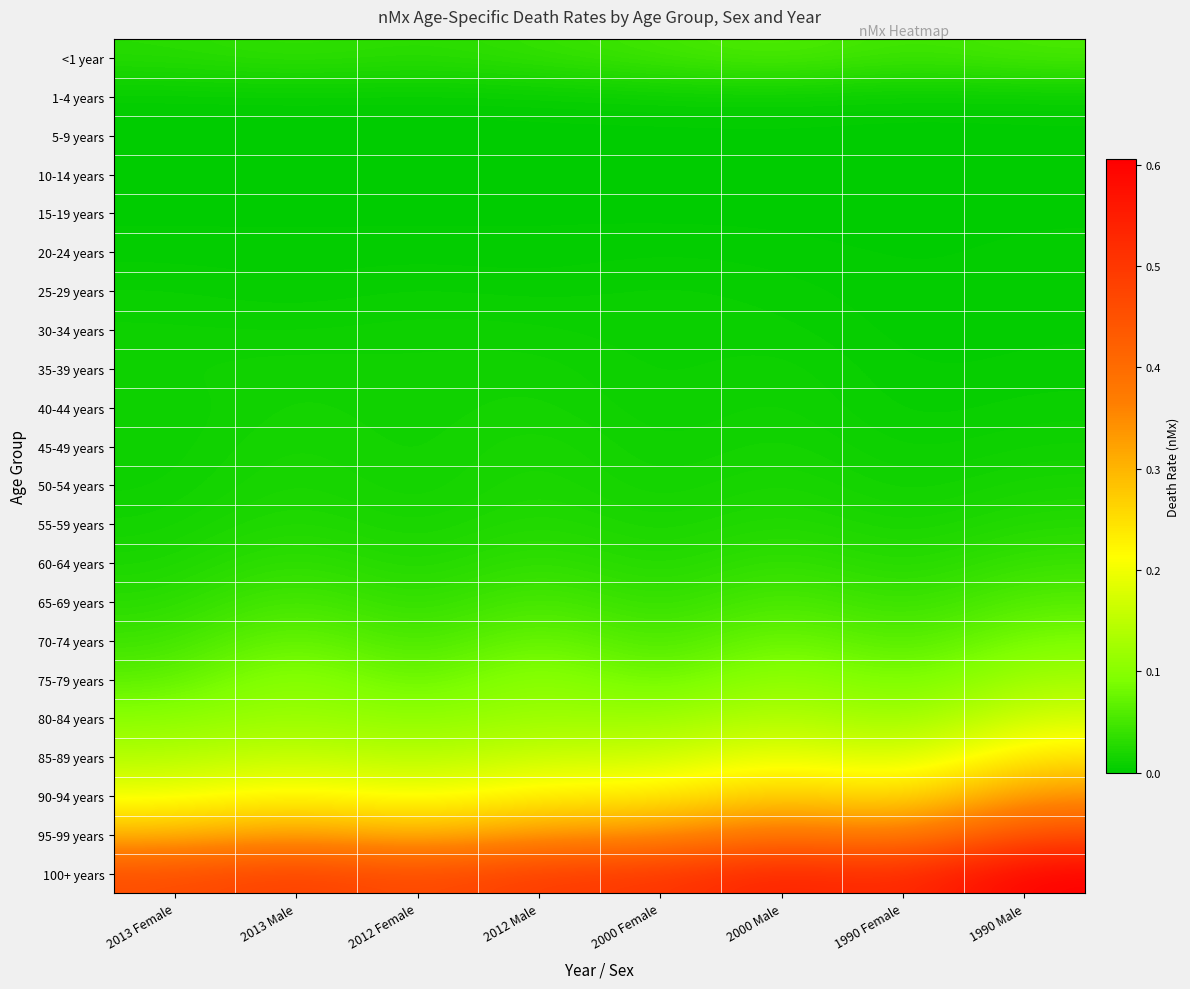

Rank the series by their maximum value, from highest to lowest.

100+ years, 95-99 years, 90-94 years, 85-89 years, 80-84 years, 75-79 years, 70-74 years, 65-69 years, <1 year, 60-64 years, 55-59 years, 50-54 years, 45-49 years, 40-44 years, 35-39 years, 30-34 years, 25-29 years, 1-4 years, 20-24 years, 15-19 years, 5-9 years, 10-14 years